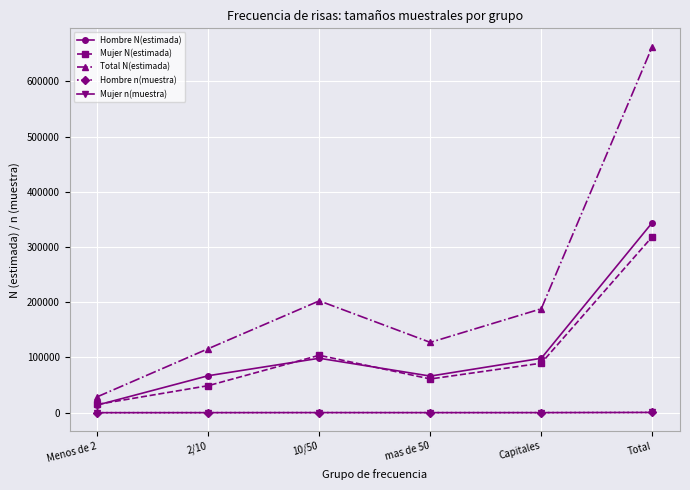

Read the Mujer n(muestra) value at 2/10, to the nearest 5.

75